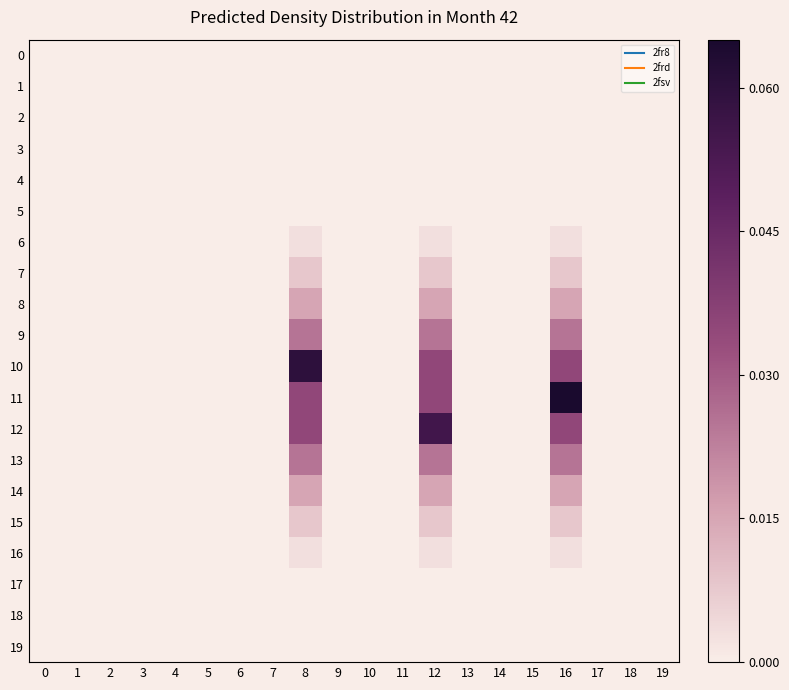

Reading left to right, what are all the values shown in this chart?

row_0: 0.0	0.0	0.0	0.0	0.0	0.0	0.0	0.0	0.0	0.0	0.0	0.0	0.0	0.0	0.0	0.0	0.0	0.0	0.0	0.0
row_1: 0.0	0.0	0.0	0.0	0.0	0.0	0.0	0.0	0.0	0.0	0.0	0.0	0.0	0.0	0.0	0.0	0.0	0.0	0.0	0.0
row_2: 0.0	0.0	0.0	0.0	0.0	0.0	0.0	0.0	0.0	0.0	0.0	0.0	0.0	0.0	0.0	0.0	0.0	0.0	0.0	0.0
row_3: 0.0	0.0	0.0	0.0	0.0	0.0	0.0	0.0	0.0	0.0	0.0	0.0	0.0	0.0	0.0	0.0	0.0	0.0	0.0	0.0
row_4: 0.0	0.0	0.0	0.0	0.0	0.0	0.0	0.0	0.0	0.0	0.0	0.0	0.0	0.0	0.0	0.0	0.0	0.0	0.0	0.0
row_5: 0.0	0.0	0.0	0.0	0.0	0.0	0.0	0.0	0.0	0.0	0.0	0.0	0.0	0.0	0.0	0.0	0.0	0.0	0.0	0.0
row_6: 0.0	0.0	0.0	0.0	0.0	0.0	0.0	0.0	0.0	0.0	0.0	0.0	0.0	0.0	0.0	0.0	0.0	0.0	0.0	0.0
row_7: 0.0	0.0	0.0	0.0	0.0	0.0	0.0	0.0	0.0	0.0	0.0	0.0	0.0	0.0	0.0	0.0	0.0	0.0	0.0	0.0
row_8: 0.0	0.0	0.0	0.0	0.0	0.0	0.0	0.0	0.0	0.0	0.0	0.0	0.0	0.0	0.0	0.0	0.0	0.0	0.0	0.0
row_9: 0.0	0.0	0.0	0.0	0.0	0.0	0.0	0.0	0.0	0.0	0.0	0.0	0.0	0.0	0.0	0.0	0.0	0.0	0.0	0.0
row_10: 0.0	0.0	0.0	0.0	0.0	0.0	0.0	0.0	0.1	0.0	0.0	0.0	0.0	0.0	0.0	0.0	0.0	0.0	0.0	0.0
row_11: 0.0	0.0	0.0	0.0	0.0	0.0	0.0	0.0	0.0	0.0	0.0	0.0	0.0	0.0	0.0	0.0	0.1	0.0	0.0	0.0
row_12: 0.0	0.0	0.0	0.0	0.0	0.0	0.0	0.0	0.0	0.0	0.0	0.0	0.1	0.0	0.0	0.0	0.0	0.0	0.0	0.0
row_13: 0.0	0.0	0.0	0.0	0.0	0.0	0.0	0.0	0.0	0.0	0.0	0.0	0.0	0.0	0.0	0.0	0.0	0.0	0.0	0.0
row_14: 0.0	0.0	0.0	0.0	0.0	0.0	0.0	0.0	0.0	0.0	0.0	0.0	0.0	0.0	0.0	0.0	0.0	0.0	0.0	0.0
row_15: 0.0	0.0	0.0	0.0	0.0	0.0	0.0	0.0	0.0	0.0	0.0	0.0	0.0	0.0	0.0	0.0	0.0	0.0	0.0	0.0
row_16: 0.0	0.0	0.0	0.0	0.0	0.0	0.0	0.0	0.0	0.0	0.0	0.0	0.0	0.0	0.0	0.0	0.0	0.0	0.0	0.0
row_17: 0.0	0.0	0.0	0.0	0.0	0.0	0.0	0.0	0.0	0.0	0.0	0.0	0.0	0.0	0.0	0.0	0.0	0.0	0.0	0.0
row_18: 0.0	0.0	0.0	0.0	0.0	0.0	0.0	0.0	0.0	0.0	0.0	0.0	0.0	0.0	0.0	0.0	0.0	0.0	0.0	0.0
row_19: 0.0	0.0	0.0	0.0	0.0	0.0	0.0	0.0	0.0	0.0	0.0	0.0	0.0	0.0	0.0	0.0	0.0	0.0	0.0	0.0